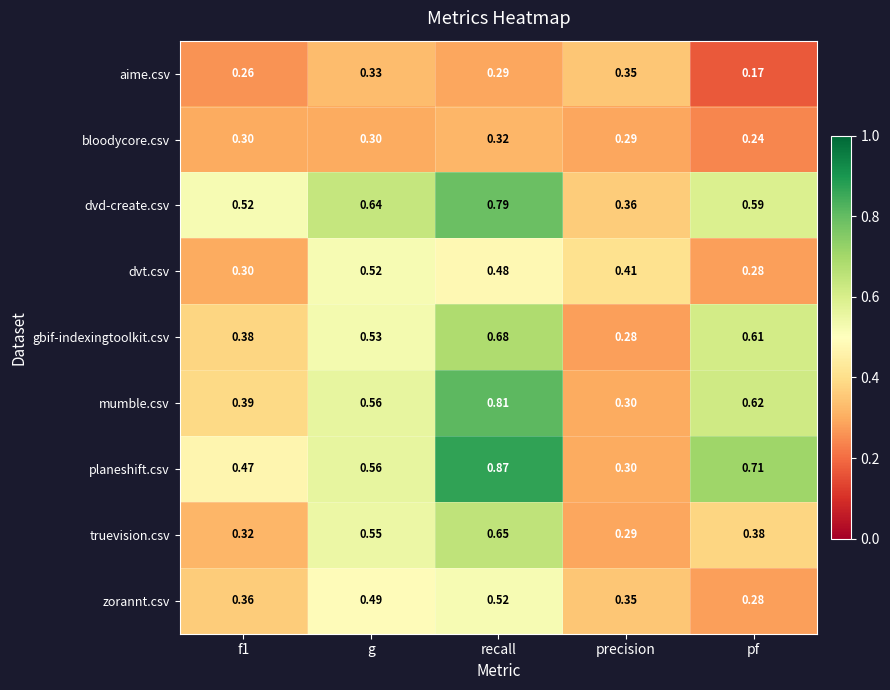

Which label corresponds to the smallest value in the chart?

pf